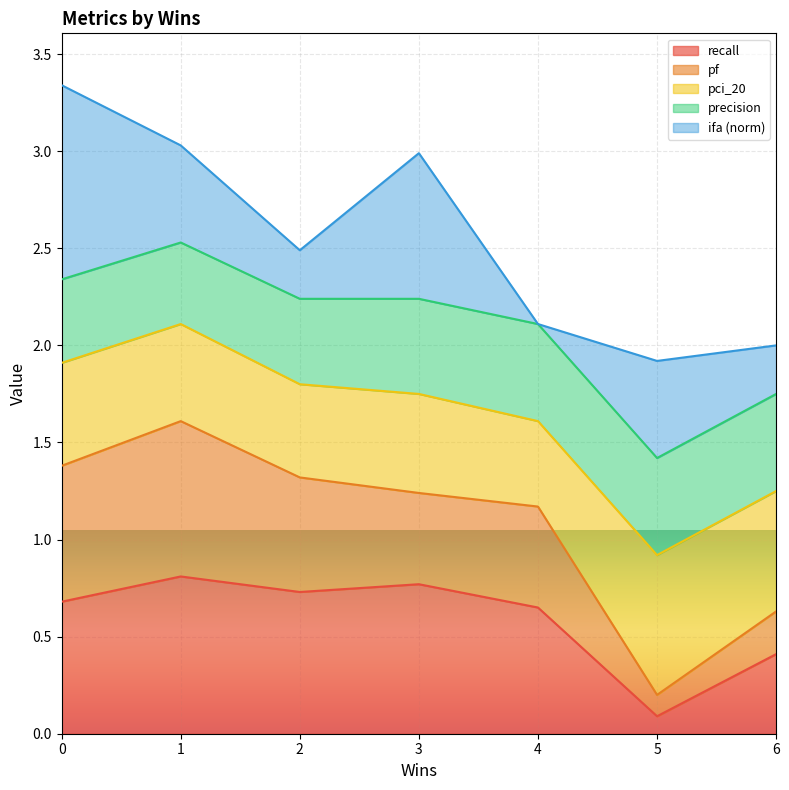

Is it true that recall equals 1.1 at 3?

False